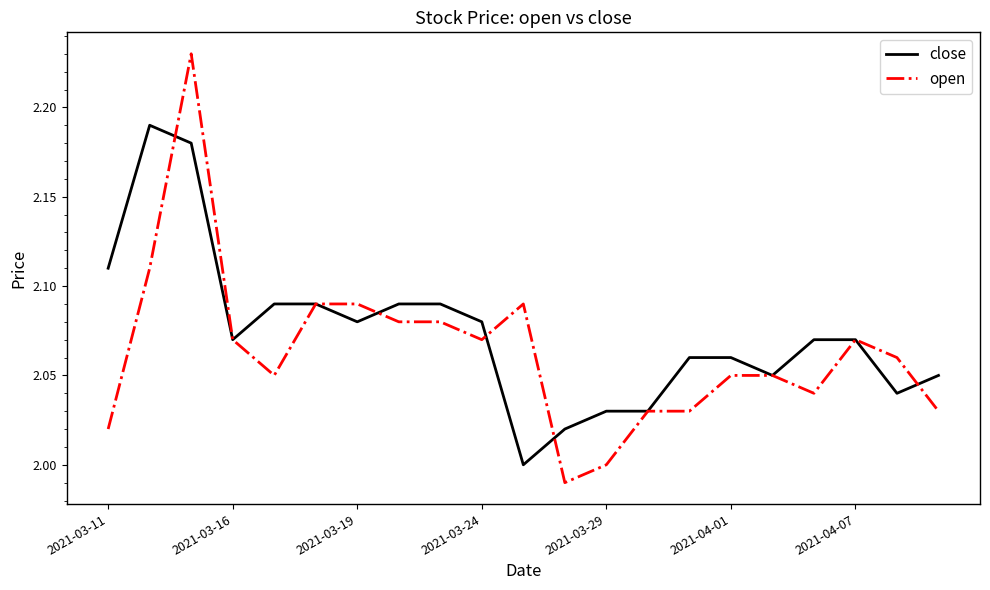

List the series in order of their peak value, highest first.

open, close